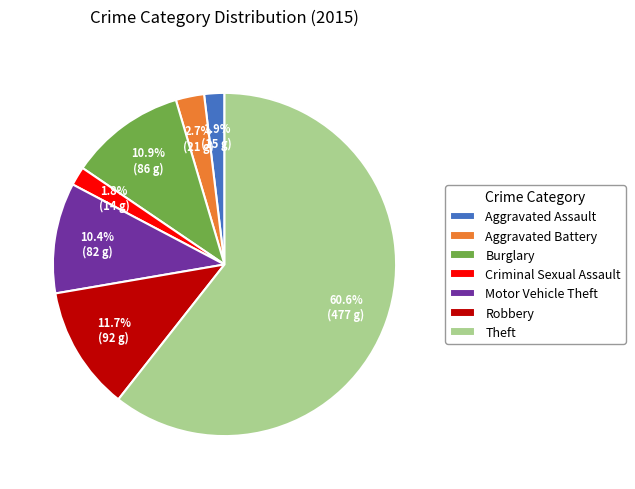

Is the sum of Aggravated Battery and Theft greater than half?

Yes